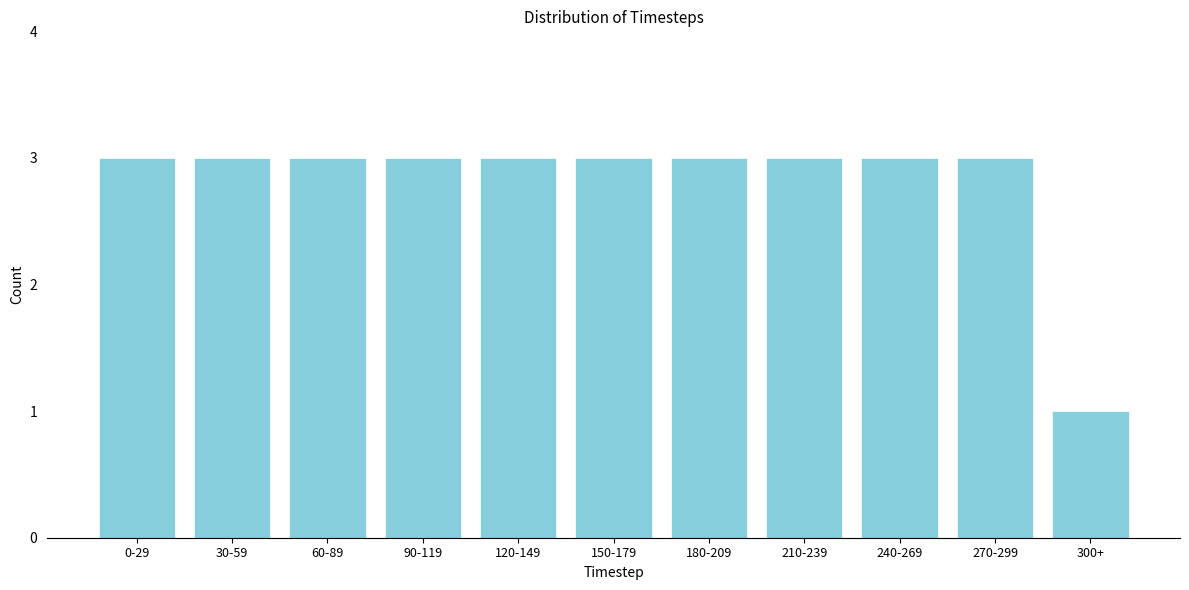

Reading left to right, list all the values displayed in this chart.

0-29=3	30-59=3	60-89=3	90-119=3	120-149=3	150-179=3	180-209=3	210-239=3	240-269=3	270-299=3	300+=1